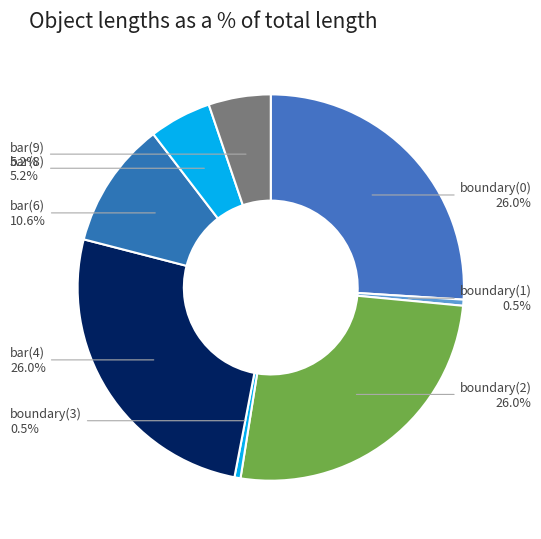

Count the number of slices in the pie.

8